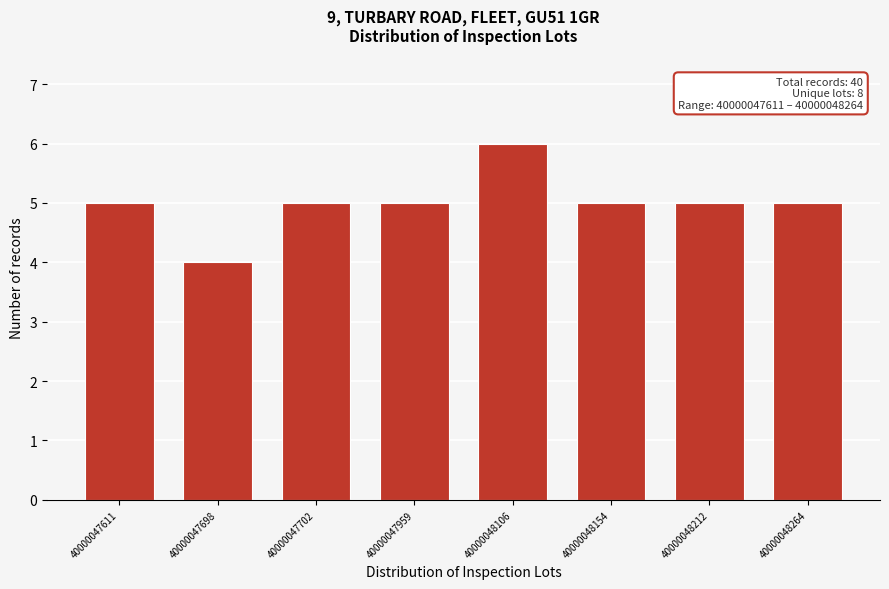

Reading right to left, list all the values displayed in this chart.

40000048264=5	40000048212=5	40000048154=5	40000048106=6	40000047959=5	40000047702=5	40000047698=4	40000047611=5